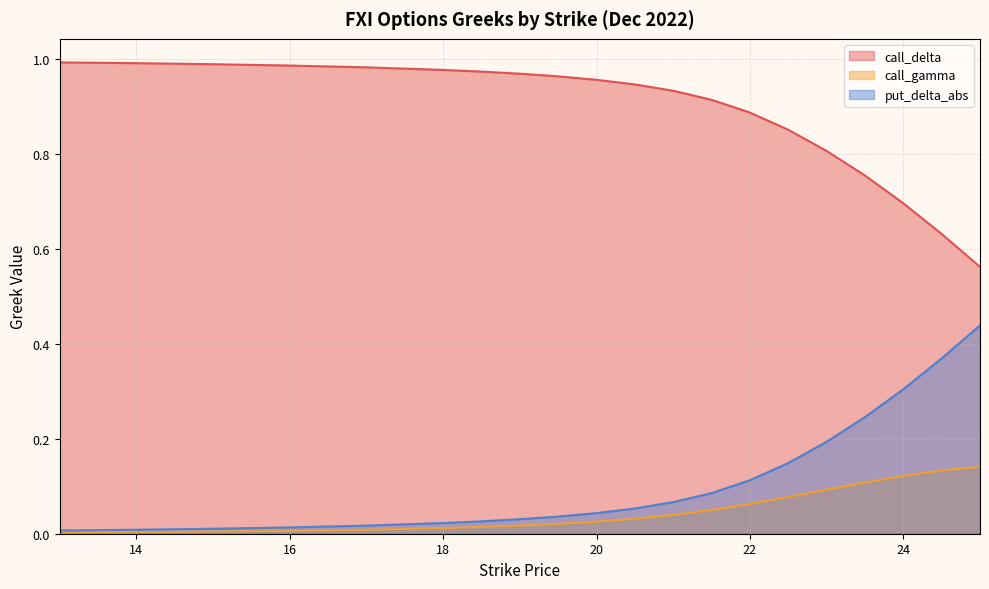

What is the difference between the highest and lowest values at 18?

1.0